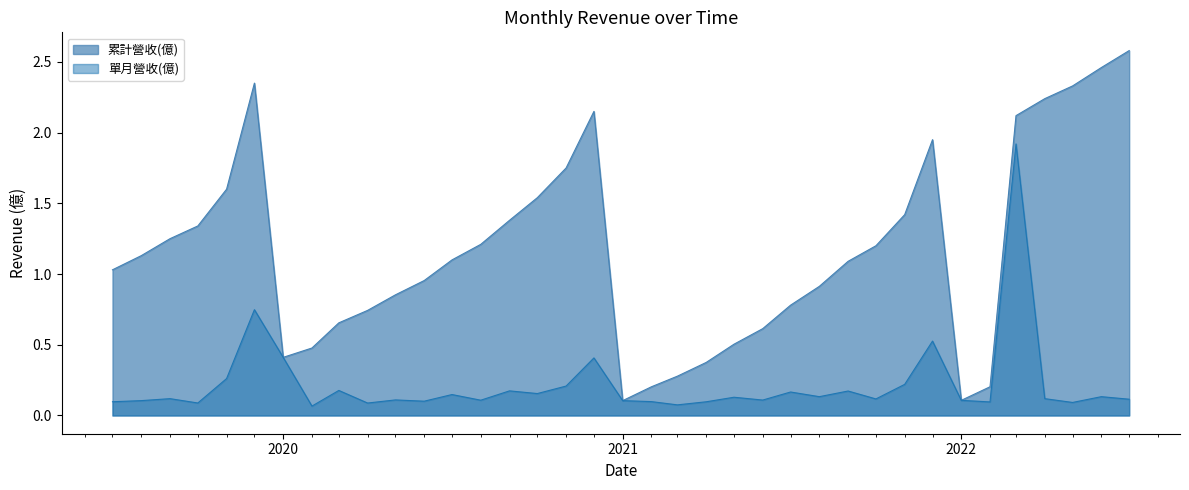

What is the lowest value of the 單月營收(億) series?

0.1